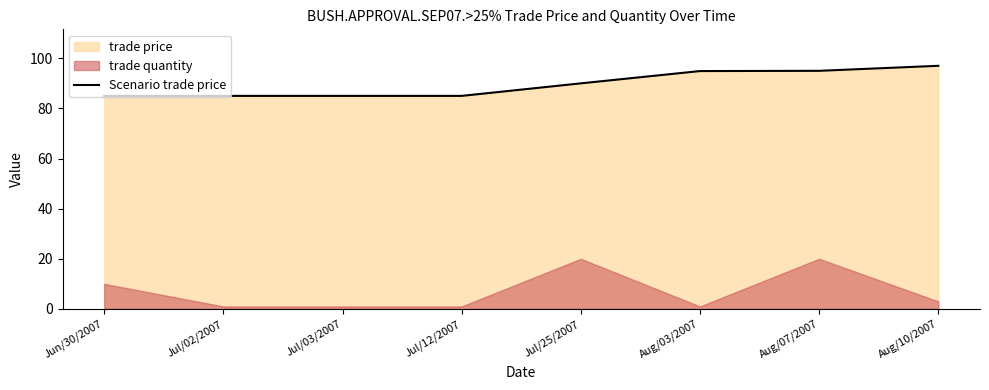

Rank the categories by value from highest to lowest.

Aug/10/2007, Aug/07/2007, Aug/03/2007, Jul/25/2007, Jun/30/2007, Jul/02/2007, Jul/03/2007, Jul/12/2007